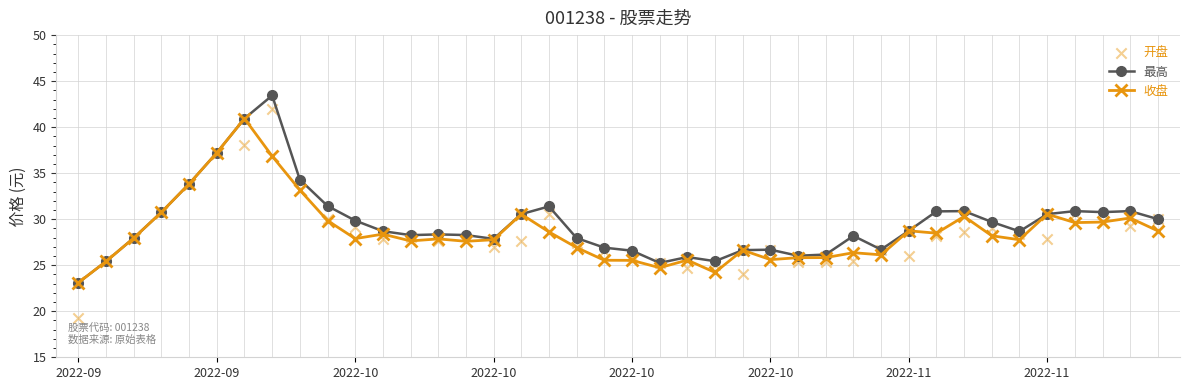

What are all the series names shown in the legend?

最高, 收盘, 开盘